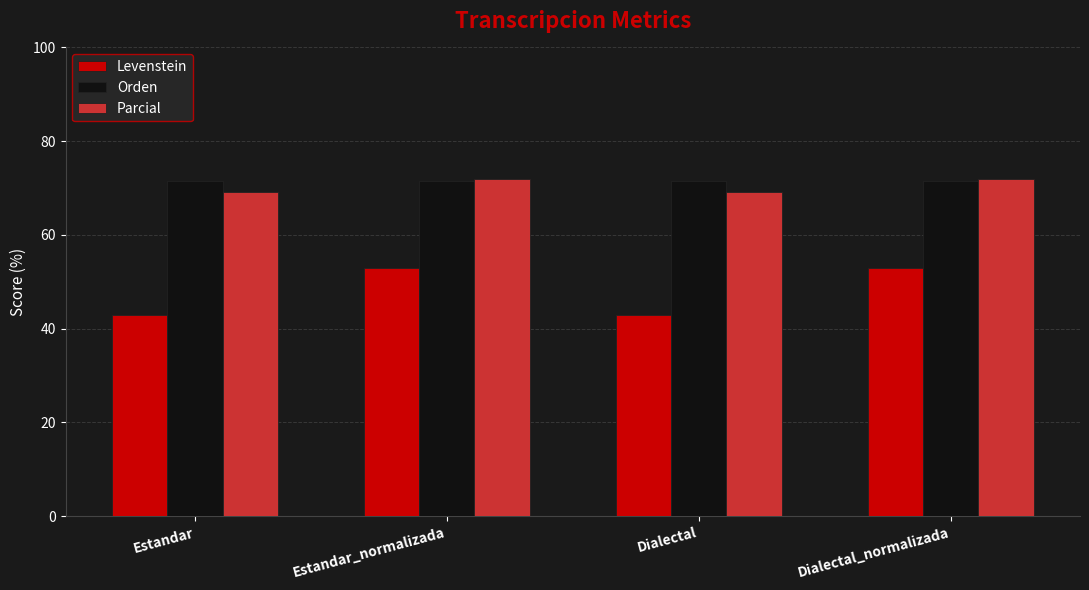

What is the value of the Levenstein bar at the 3rd from the left?

42.9